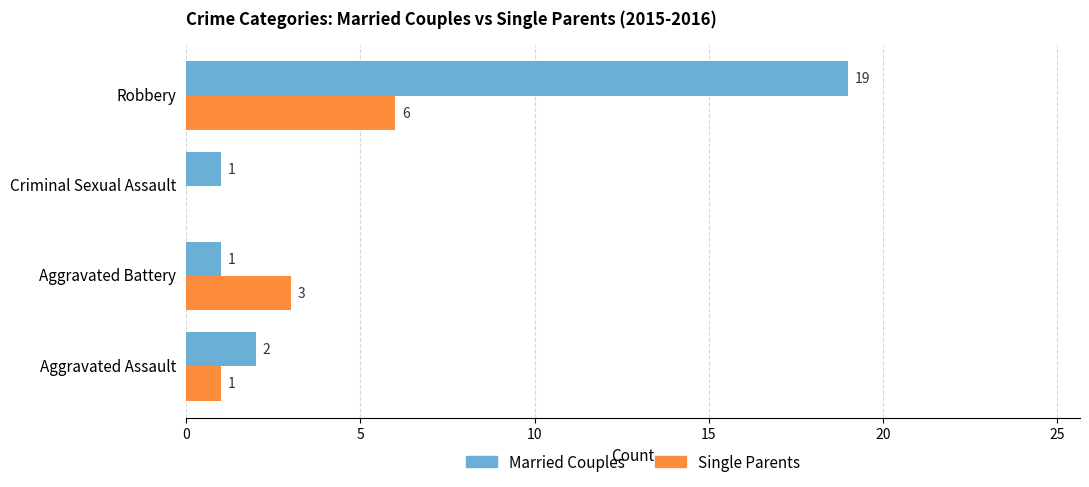

True or false: Married Couples has a value of 2 at Aggravated Assault.

True